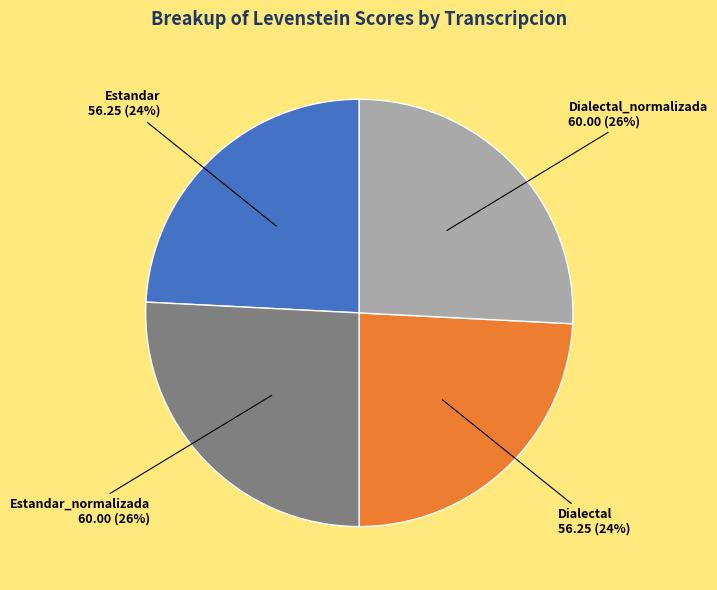

Does any single category account for the majority?

No